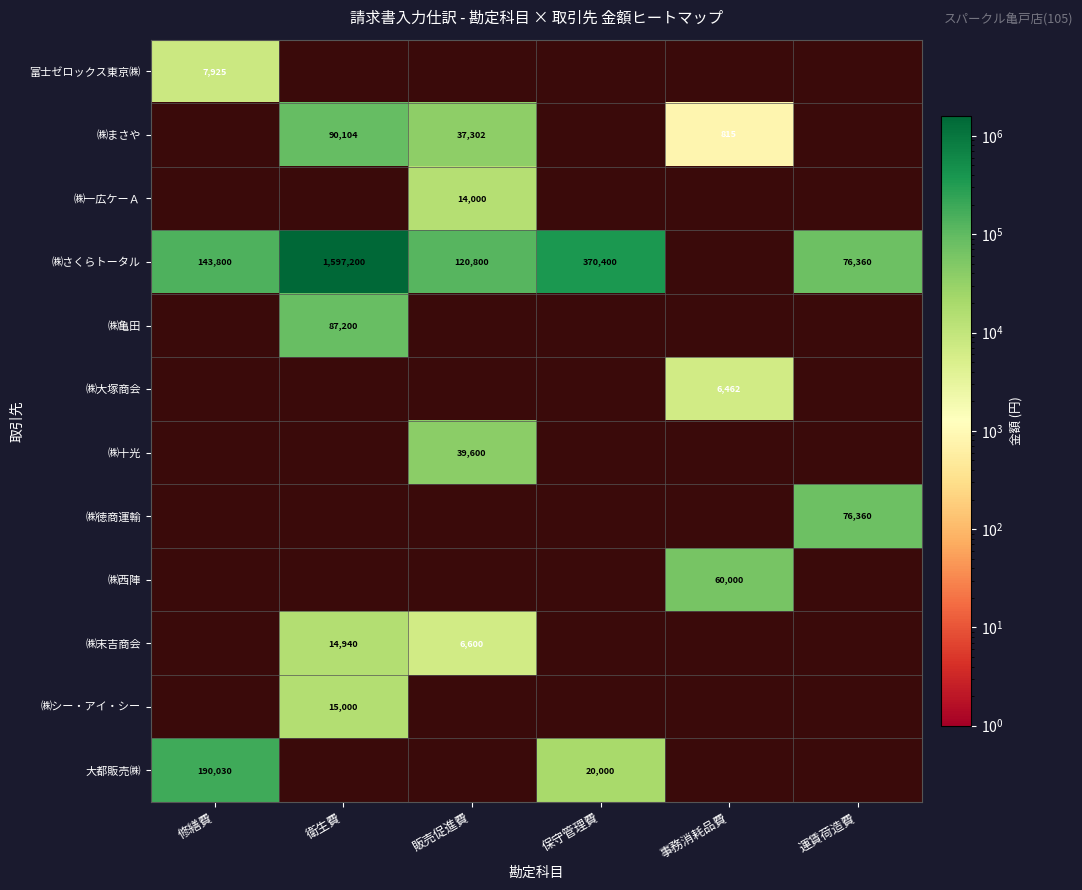

True or false: ㈱まさや has a value of 481 at 事務消耗品費.

False